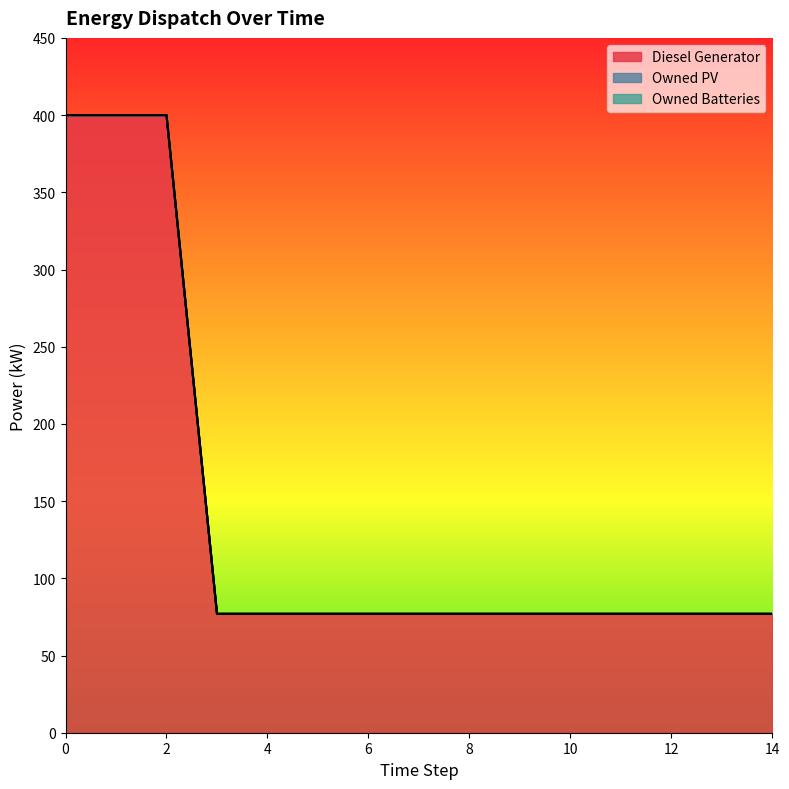

The Diesel Generator series shows 138 at 10. True or false?

False